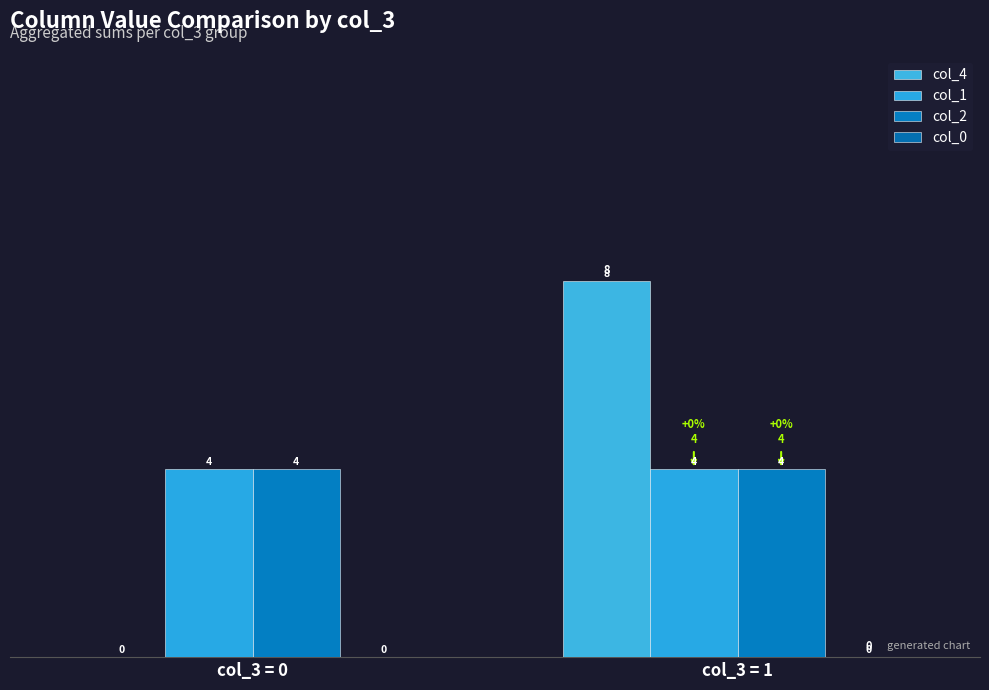

The value of col_2 at col_3 = 1 is 6. True or false?

False